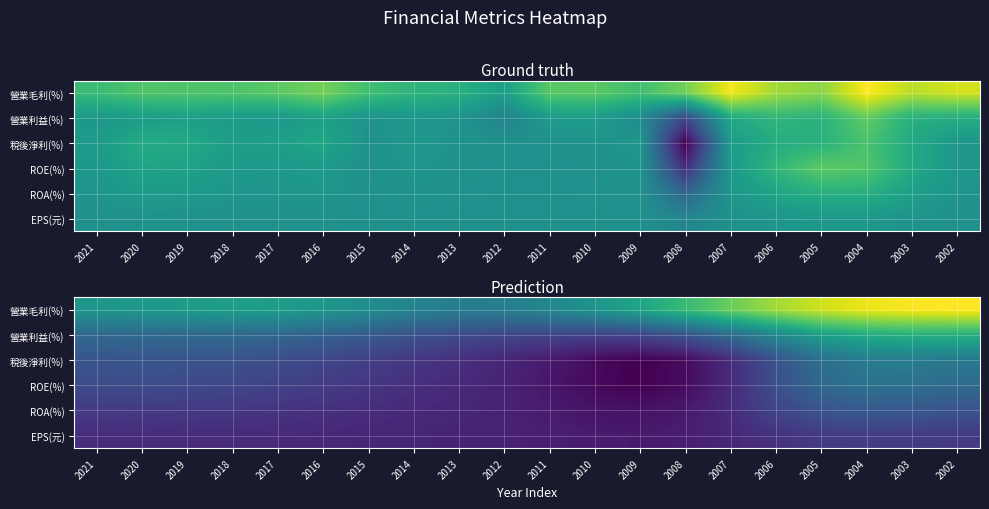

How many categories are shown in the chart?

20